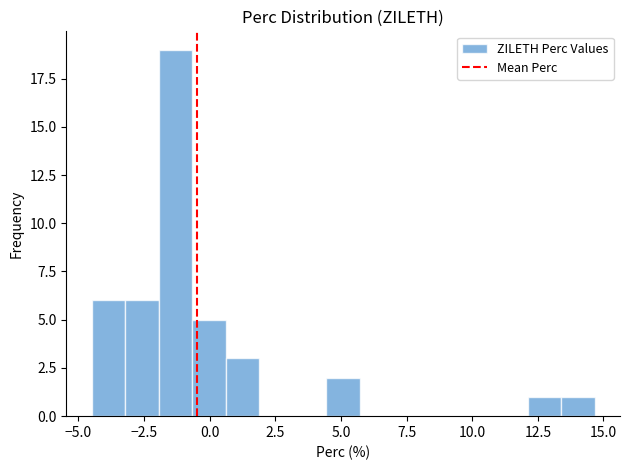

Read against the x-axis, roughly where is the centre of the tallest bar?

-1.5